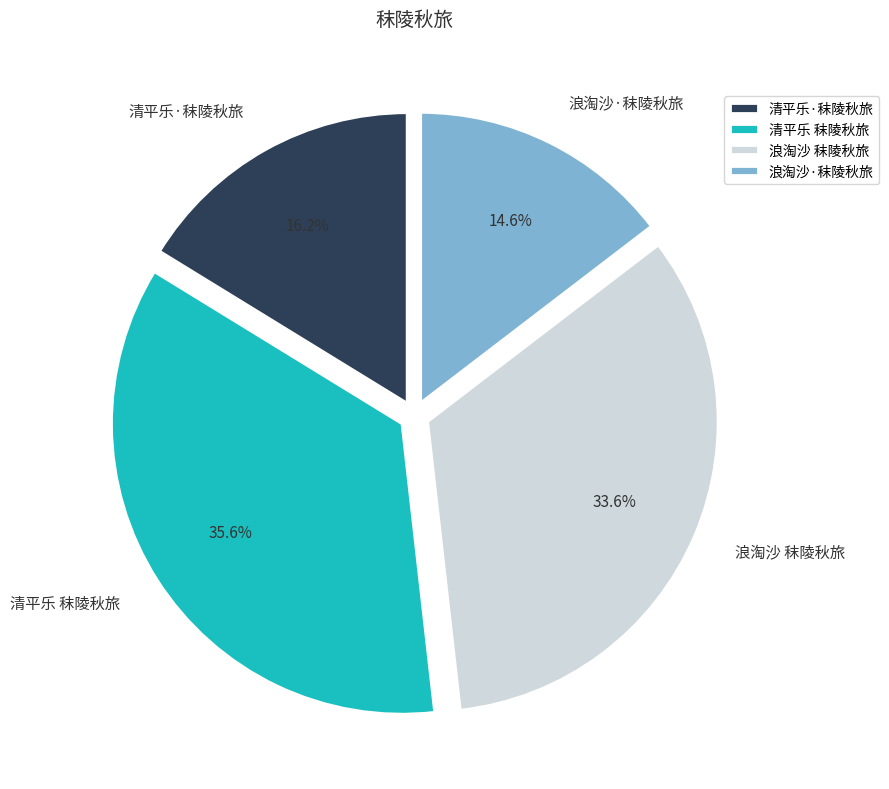

How many segments does this pie chart have?

4